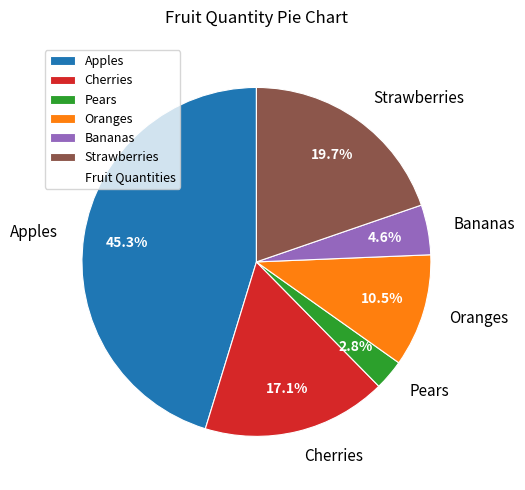

Which slice is the smallest?

Pears